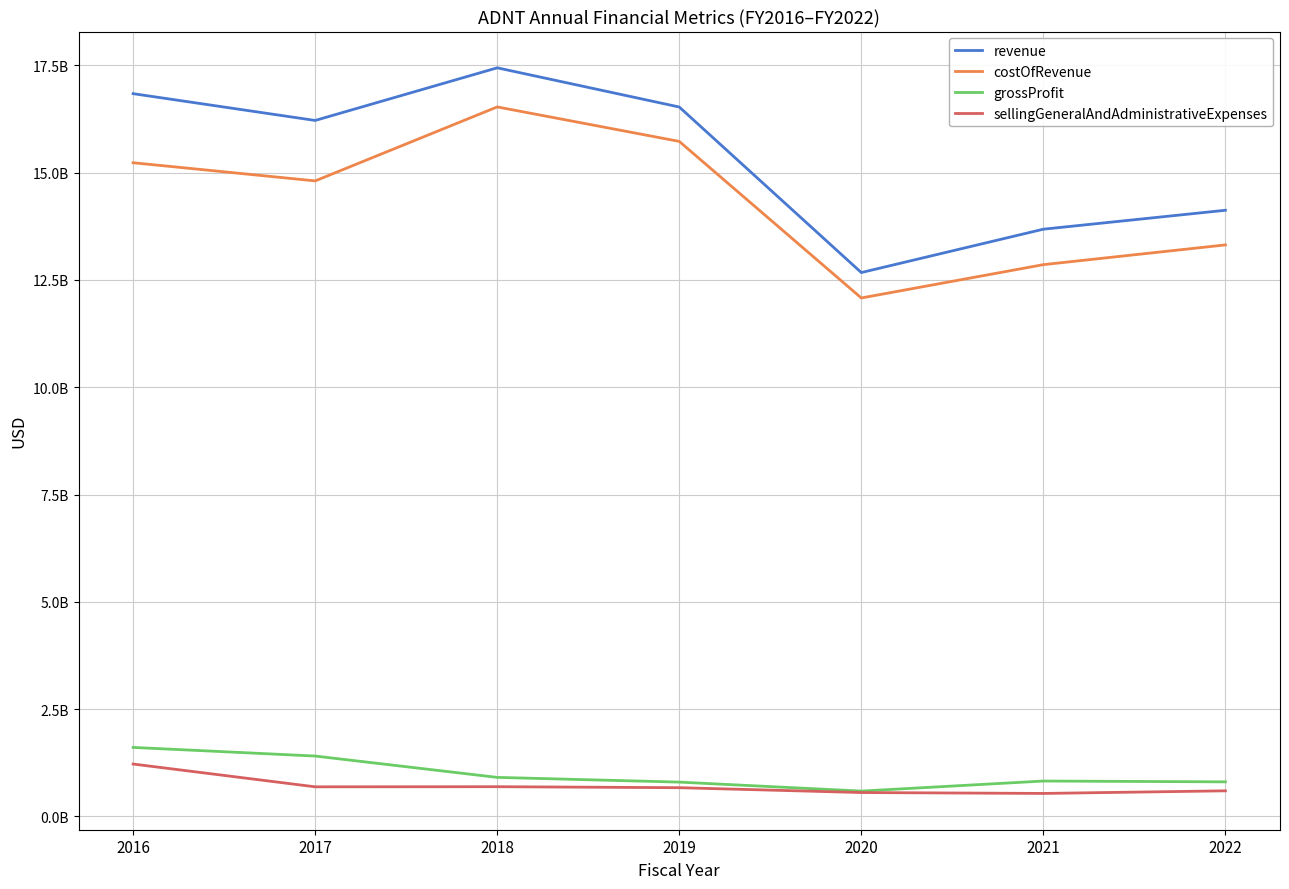

At which label does costOfRevenue reach its peak?

2018